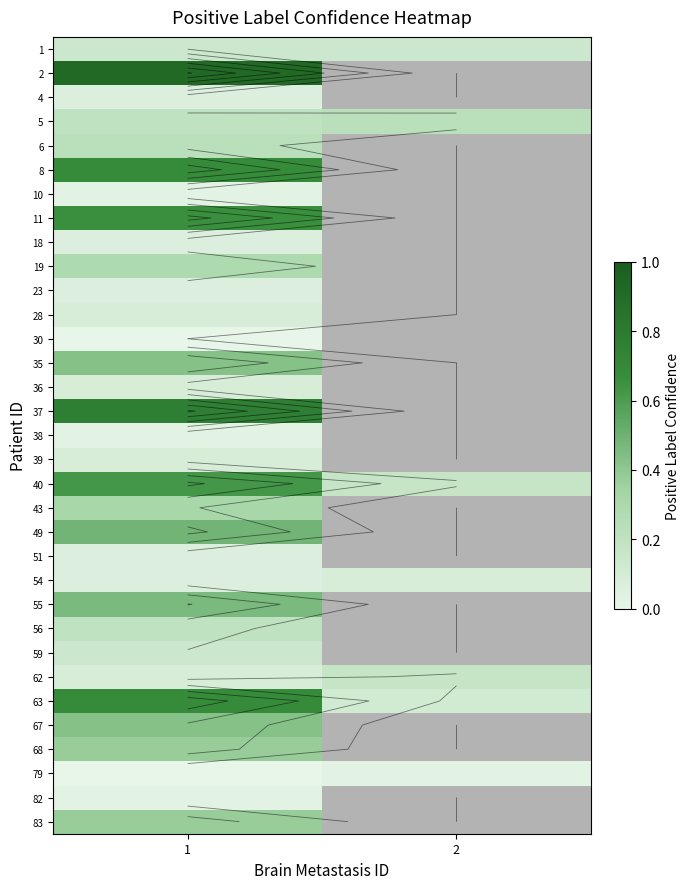

What is the difference between the maximum and minimum values in the 4 series?

0.1